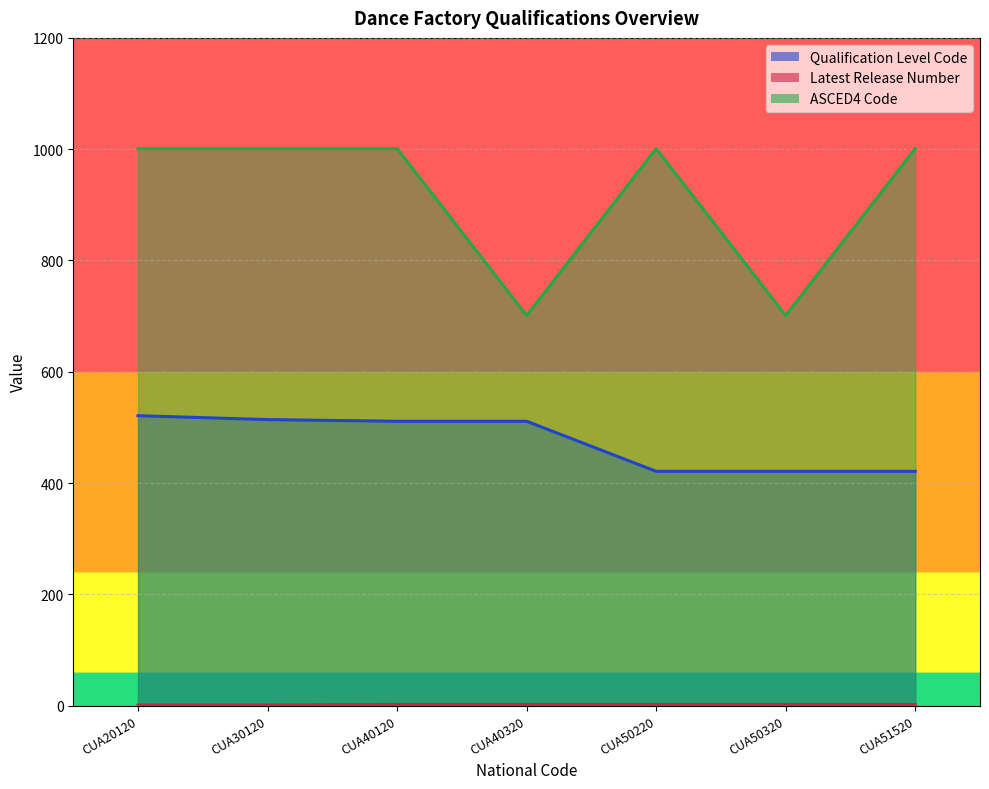

What is the difference between the highest and lowest values at CUA51520?

999